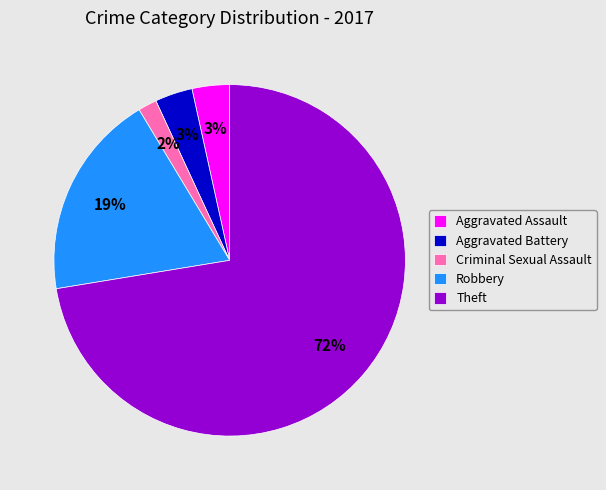

How many slices are in this pie chart?

5